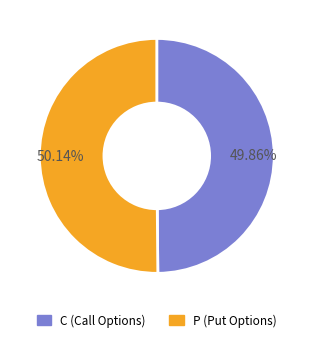

How many slices are in this pie chart?

2